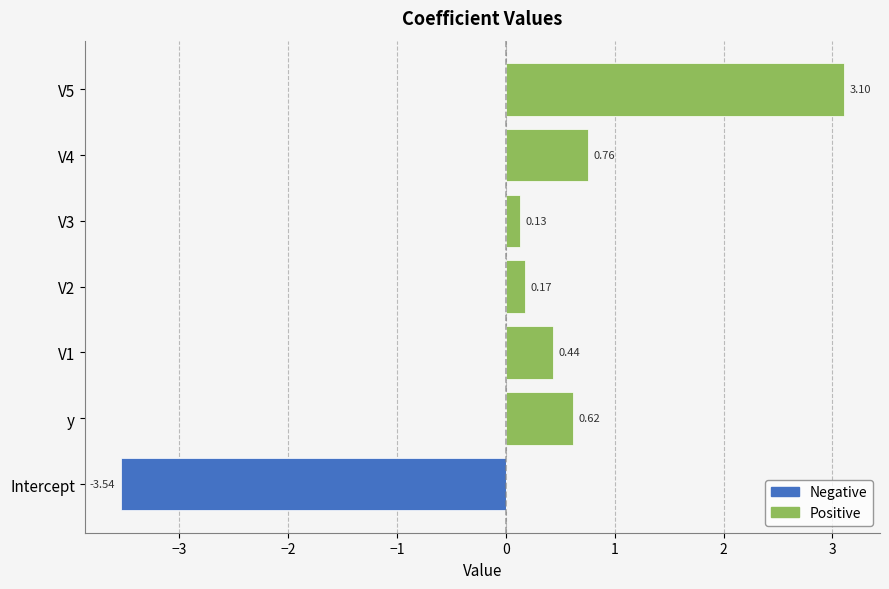

List the series in order of their overall mean, highest first.

Positive, Negative